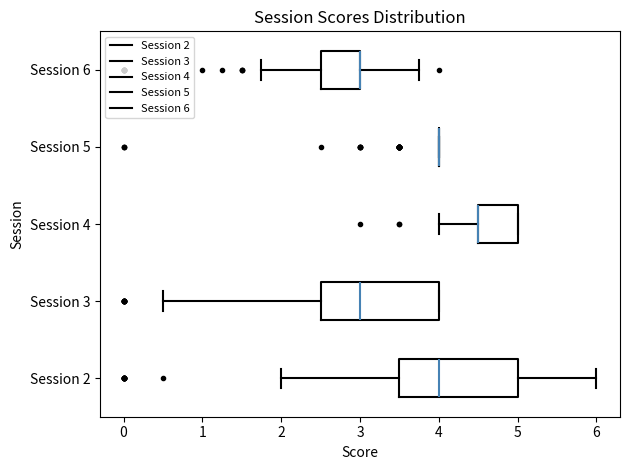

Reading bottom to top, transcribe this box plot: for each box, give where its median line is, the range the box spans, and where its two whiskers end, as read against the x-axis. The values are not printed on the chart, so give them approximately, as read against the axis.

Session 2: median 4.0, box 3.5 to 5.0, whiskers 2.0 to 6.0
Session 3: median 3.0, box 2.5 to 4.0, whiskers 0.5 to 4.0
Session 4: median 4.5 (drawn on the box's left edge), box 4.5 to 5.0, whiskers 4.0 to 5.0
Session 5: box collapsed to a line at 4.0, whiskers 4.0 to 4.0
Session 6: median 3.0 (drawn on the box's right edge), box 2.5 to 3.0, whiskers 1.8 to 3.8